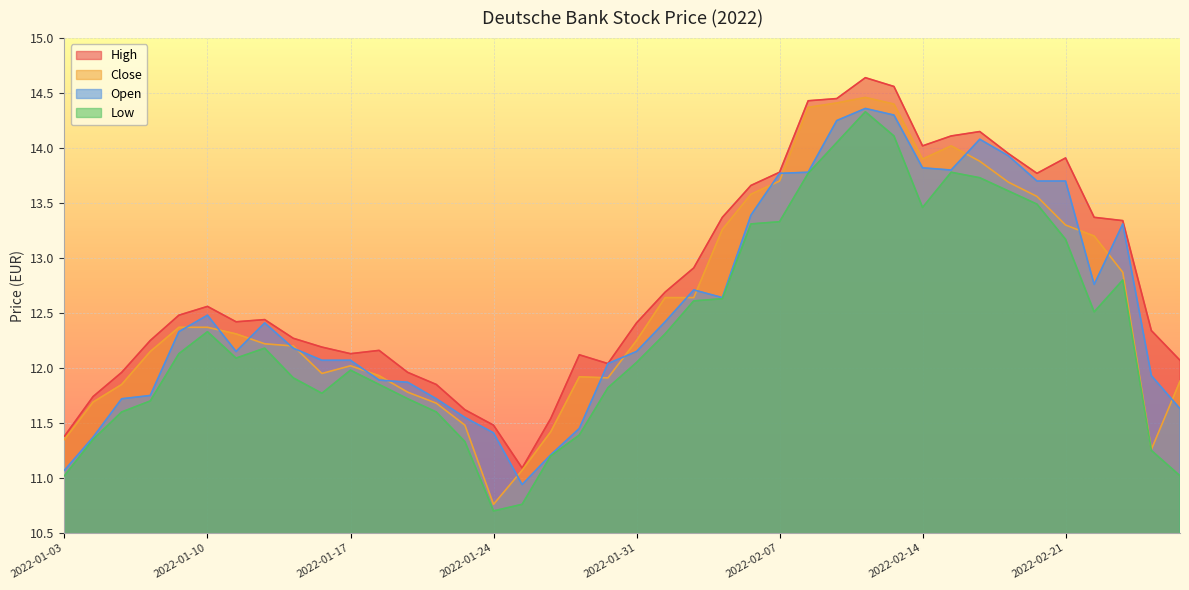

What is the lowest value of the High series?

11.1